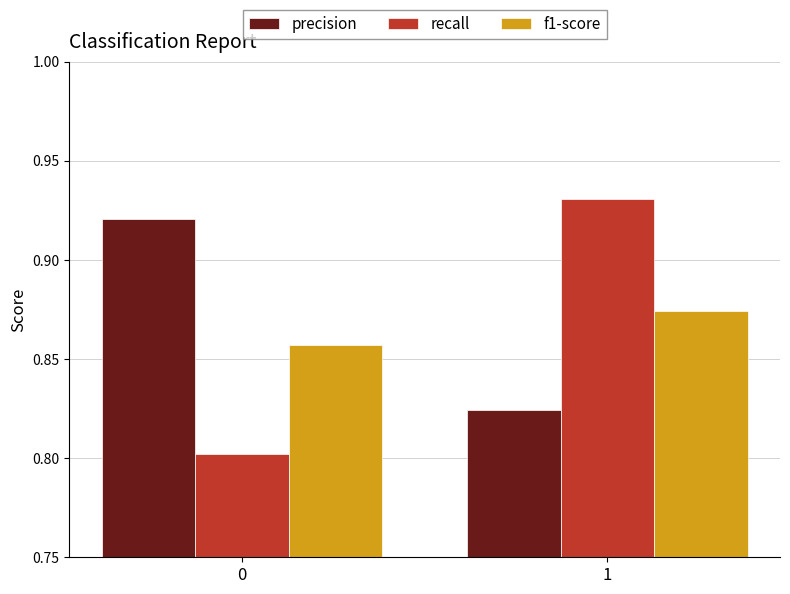

The f1-score series shows 0.2 at 1. True or false?

False